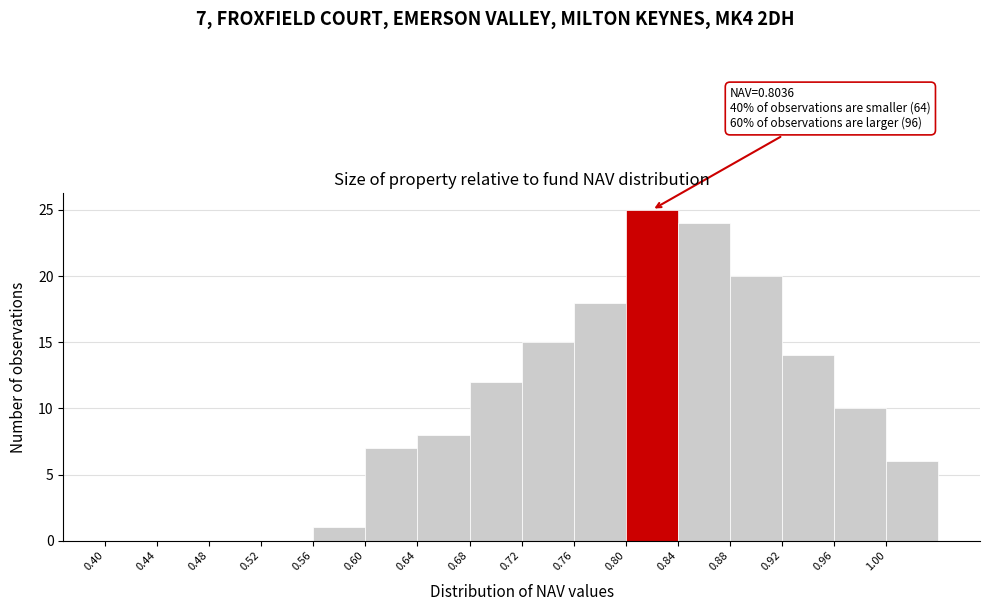

Over which range of the x-axis is the bar tallest?

0.80 to 0.84